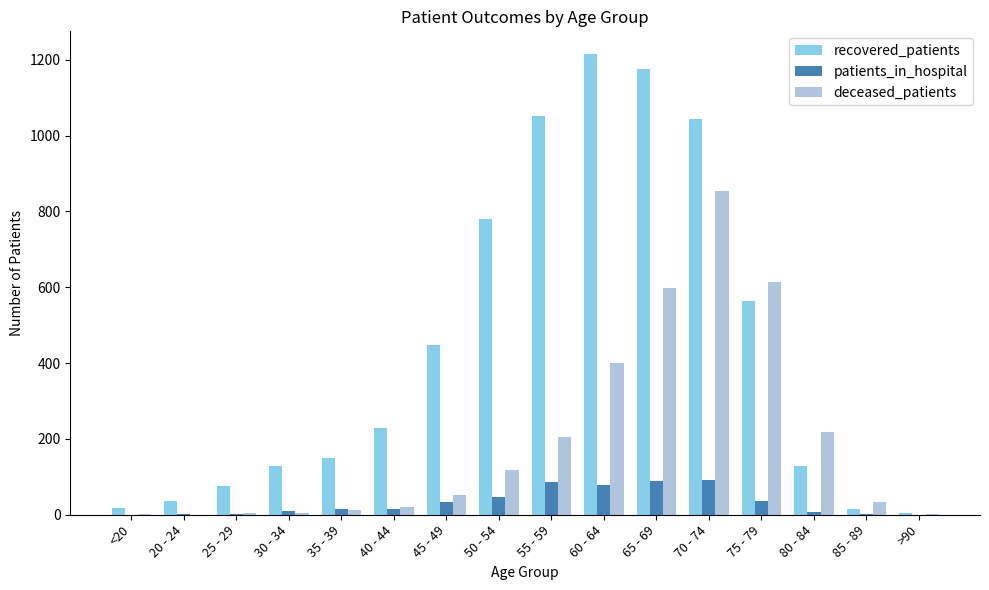

Is it true that deceased_patients equals 203 at 50 - 54?

False